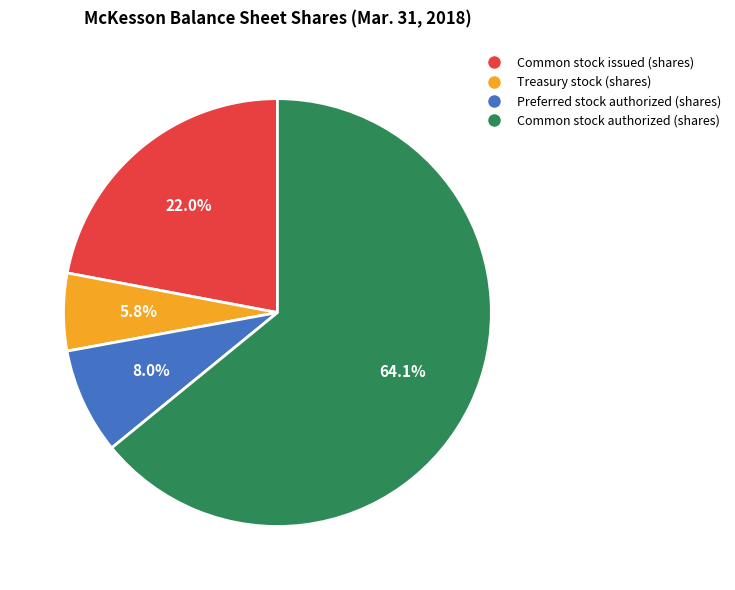

Which slice is the smallest?

Treasury stock (shares)